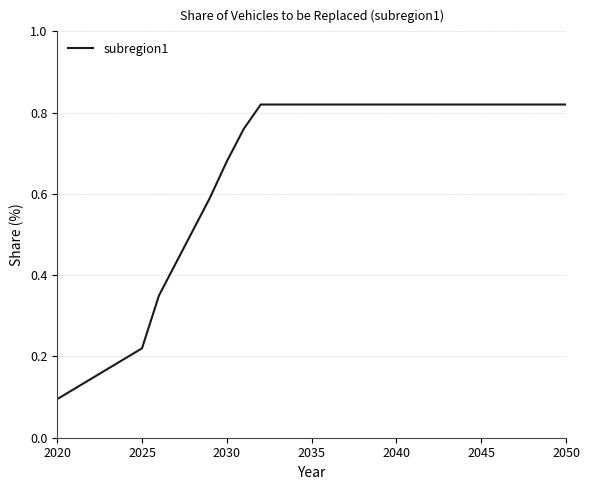

What is the greatest value displayed?

0.8